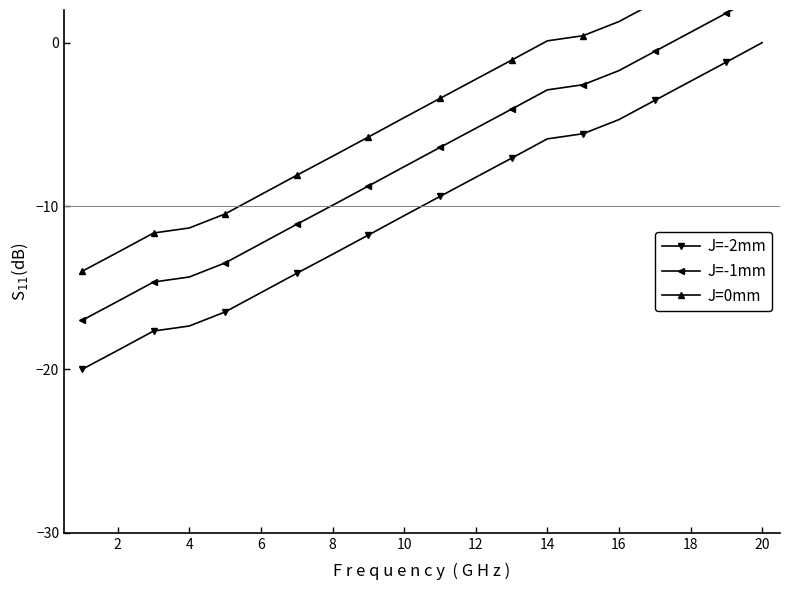

How many lines are shown in the chart?

3